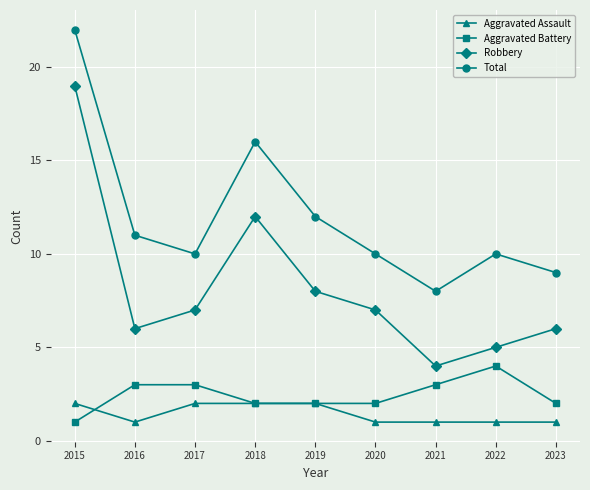

What is the sum of all Aggravated Assault values?

13